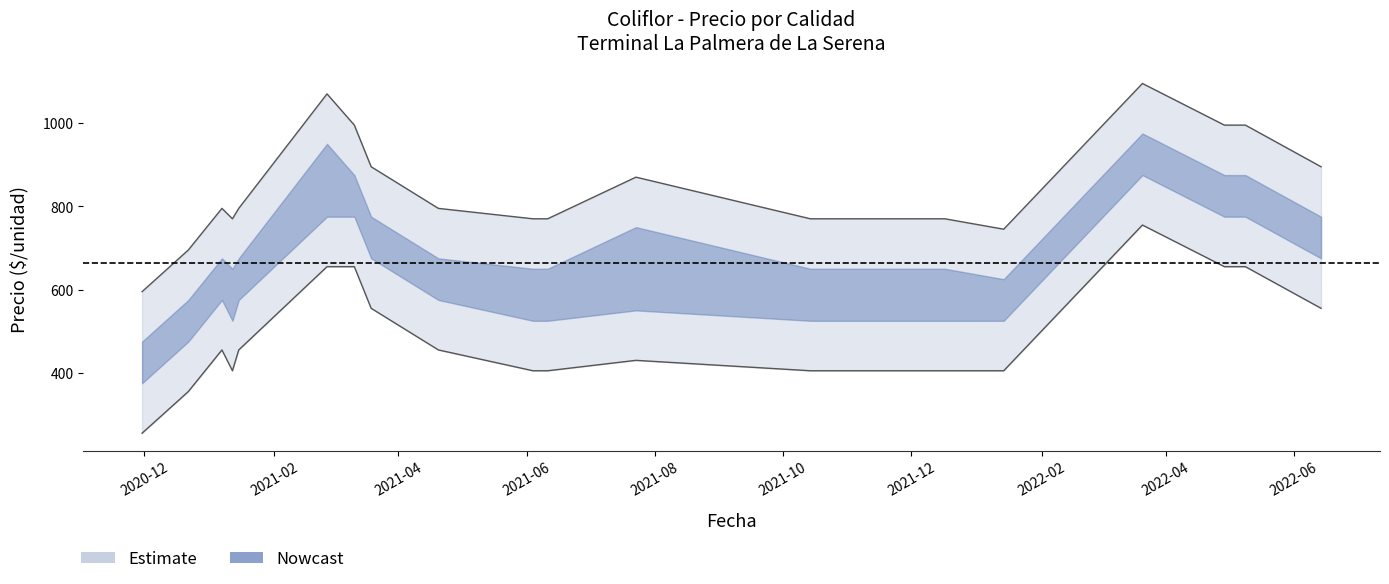

Where does the Segunda_precio series first go above 455?

2021-02-26